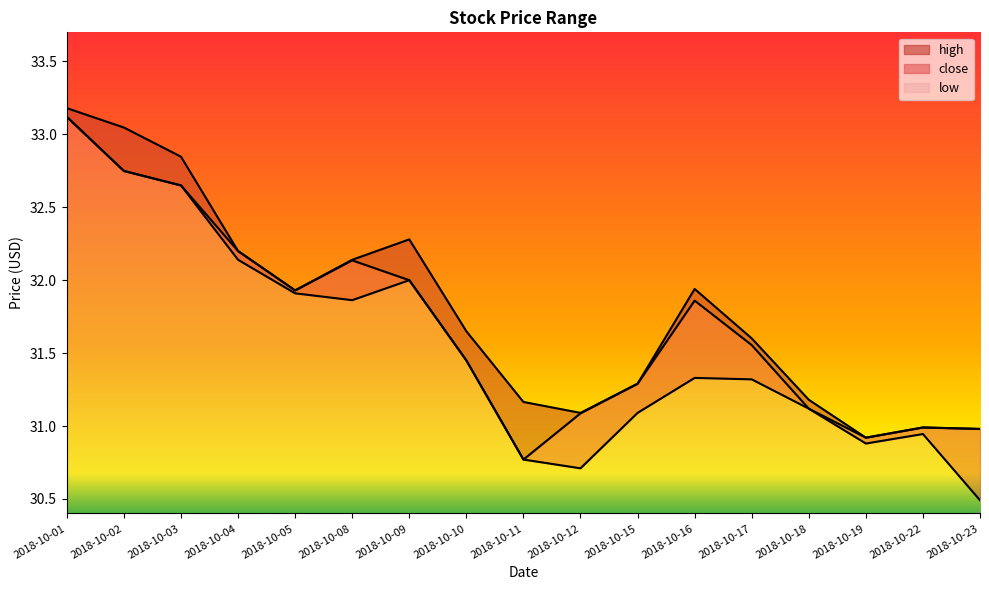

True or false: close and low intersect in this chart.

False